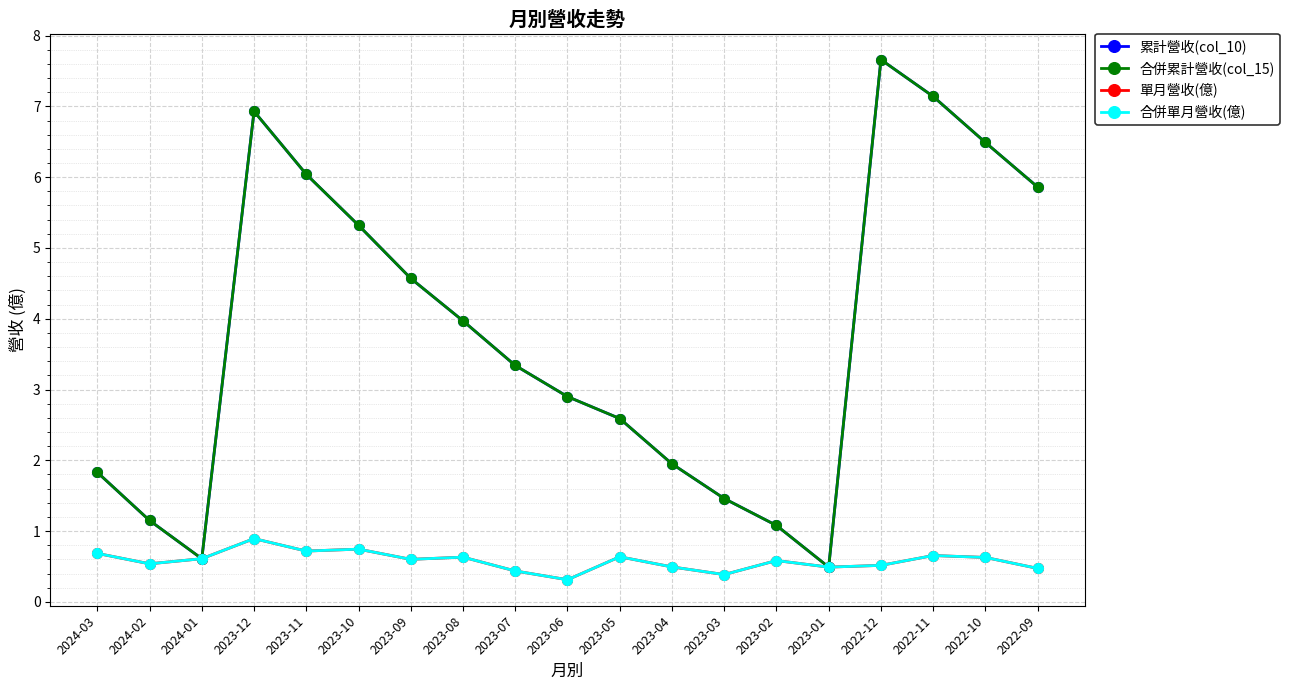

Is this an area chart (filled region under the line)?

No